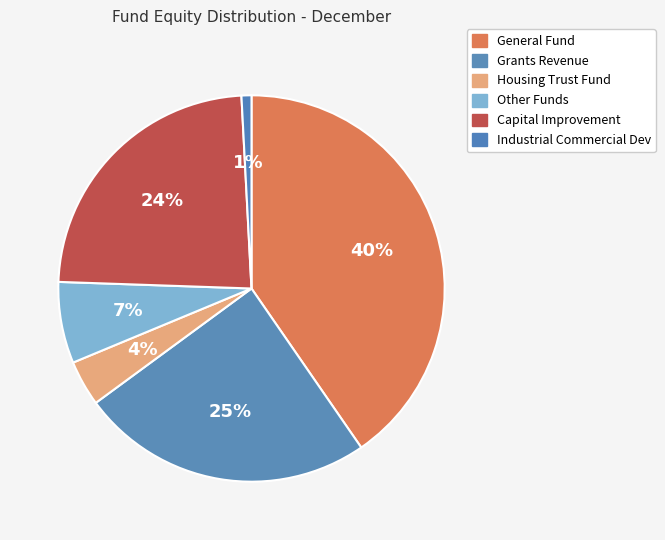

How many slices are in this pie chart?

6